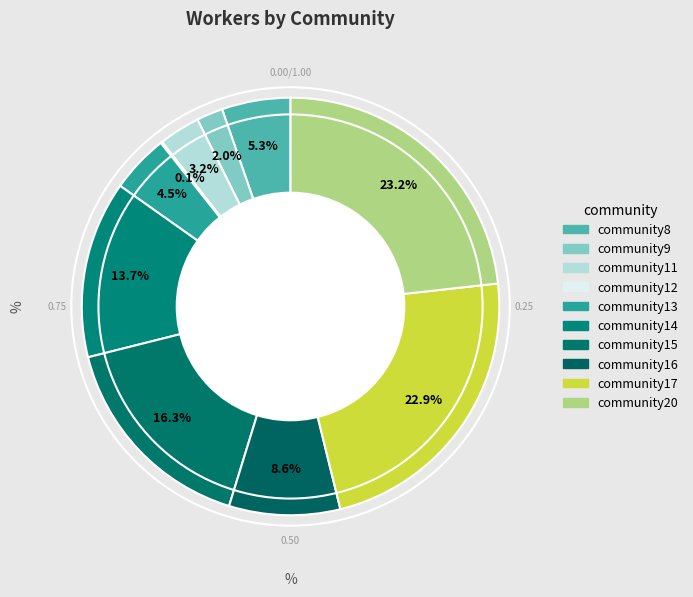

What percentage is the community8 slice, to the nearest percent?

5%